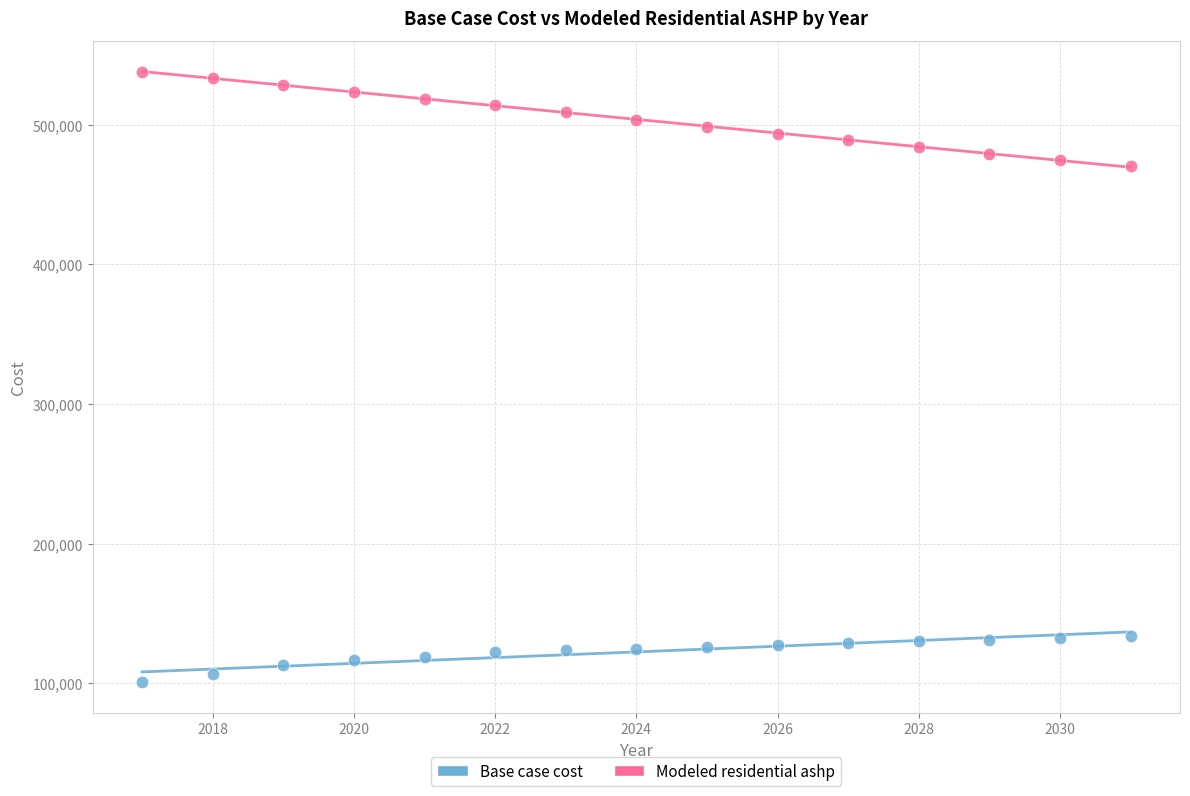

Which series reaches the minimum Y coordinate?

Base case cost